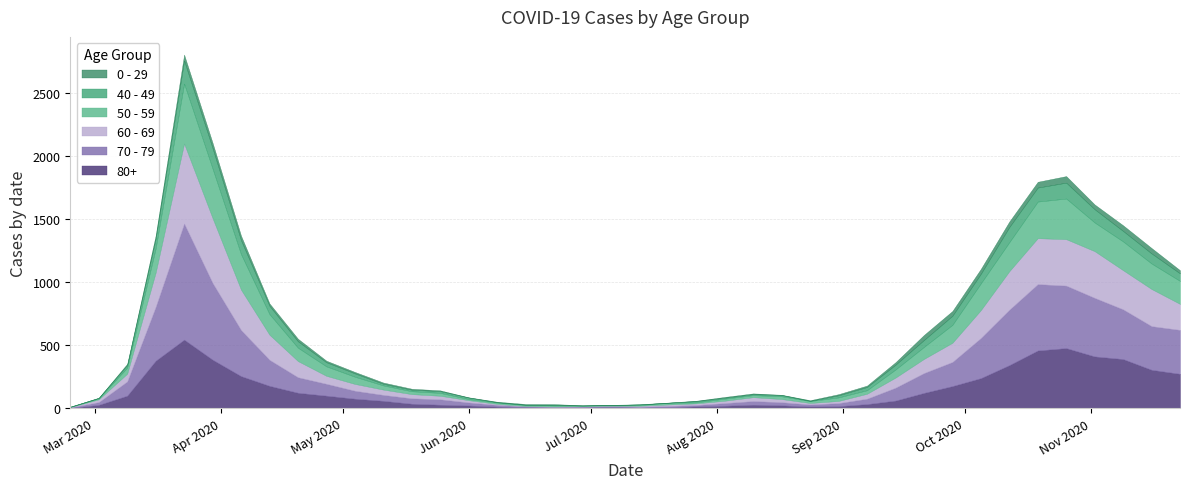

How many lines are shown in the chart?

6